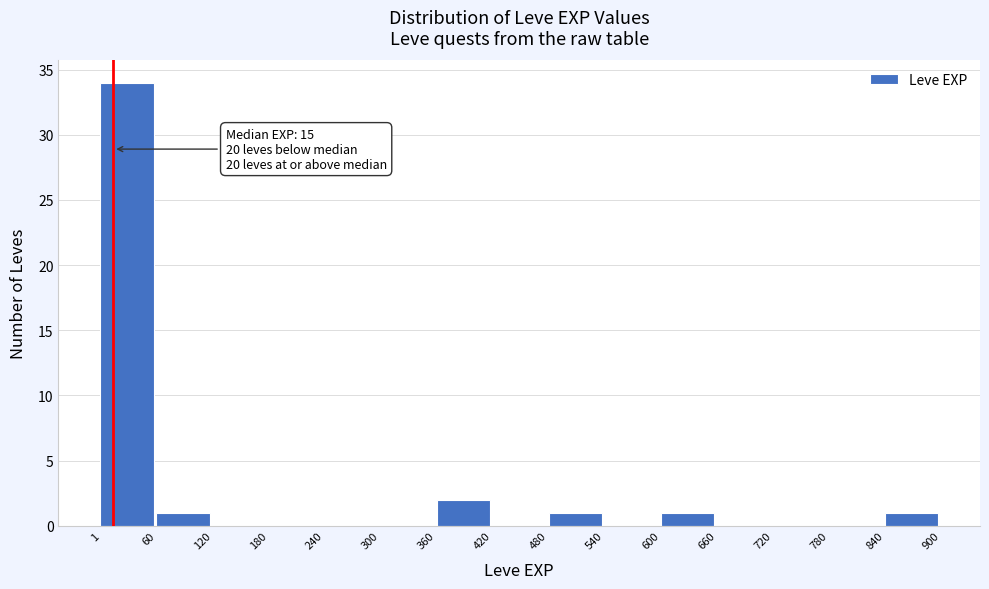

Which range on the x-axis has the tallest bar?

1 to 60